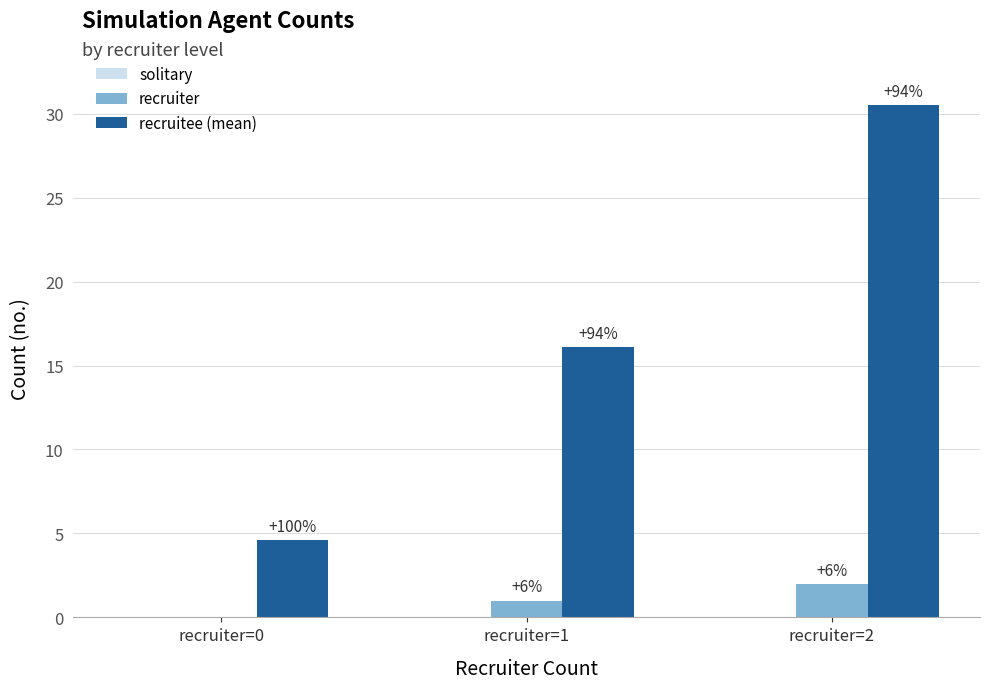

At which label does recruitee (mean) first exceed 16?

recruiter=1